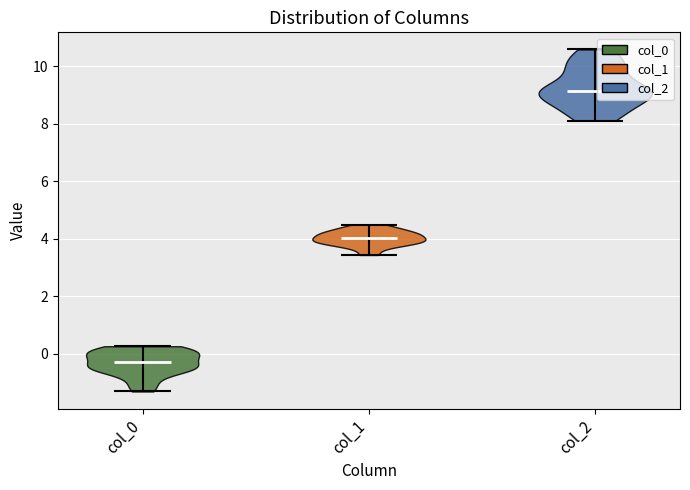

Where does the median line of the violin for col_1 sit on the y-axis? The values are not printed on the chart, so give them approximately, as read against the axis.

4.0